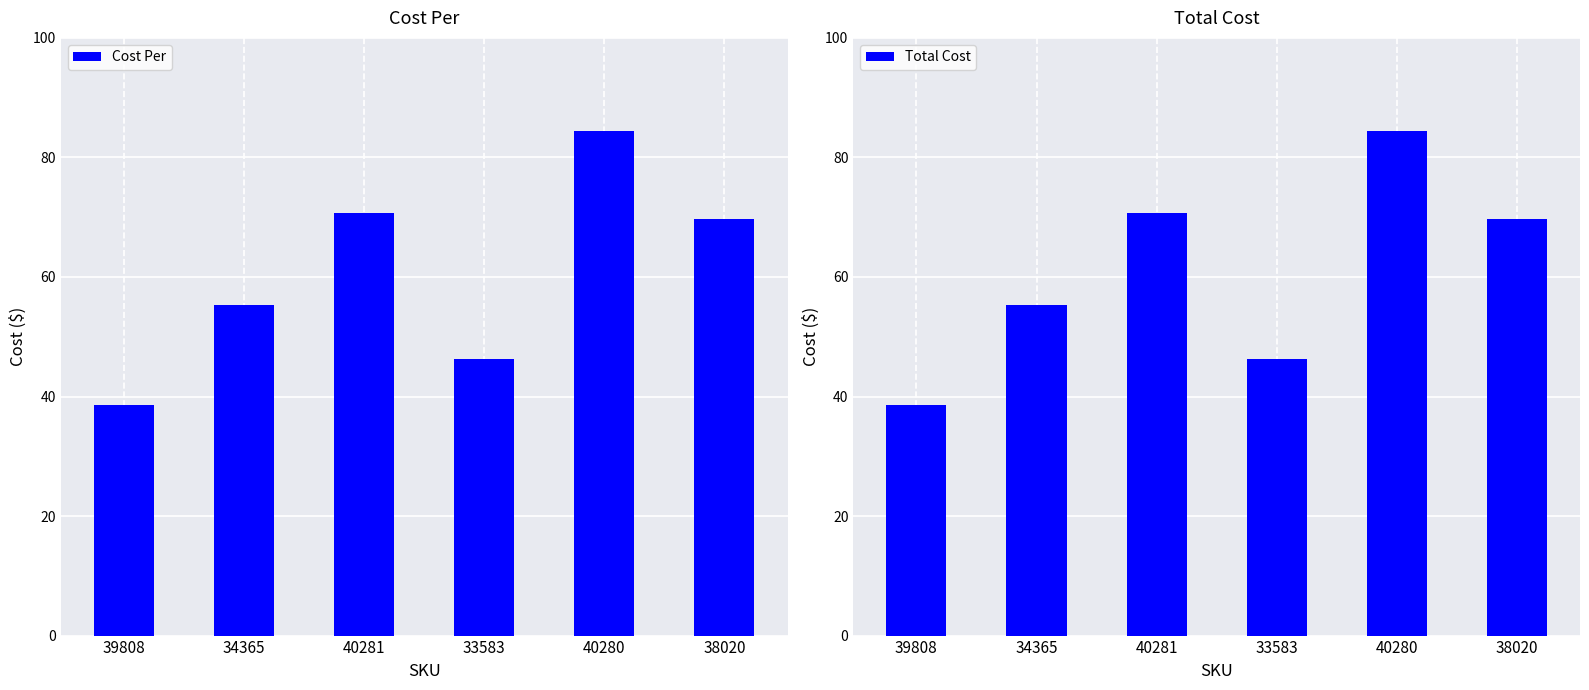

Reading left to right, list all the values displayed in this chart.

Cost Per: 39808=38.6	34365=55.2	40281=70.7	33583=46.3	40280=84.4	38020=69.7
Total Cost: 39808=38.6	34365=55.2	40281=70.7	33583=46.3	40280=84.4	38020=69.7